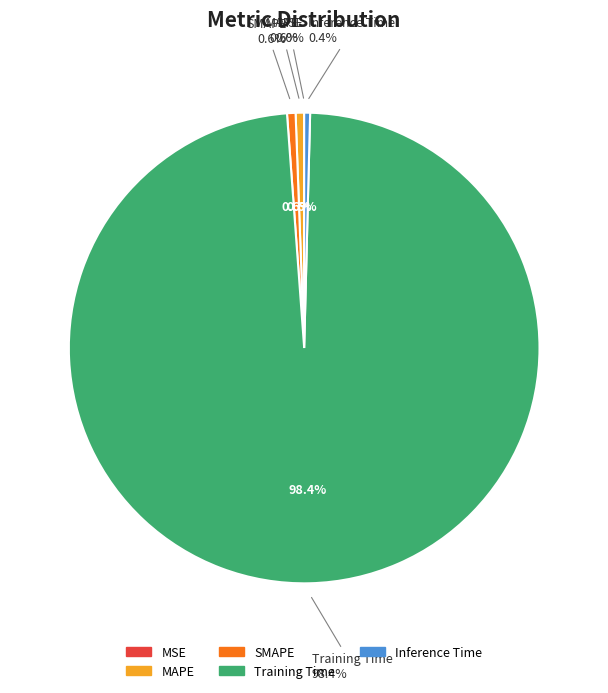

Which slice represents more than half of the pie?

Training Time